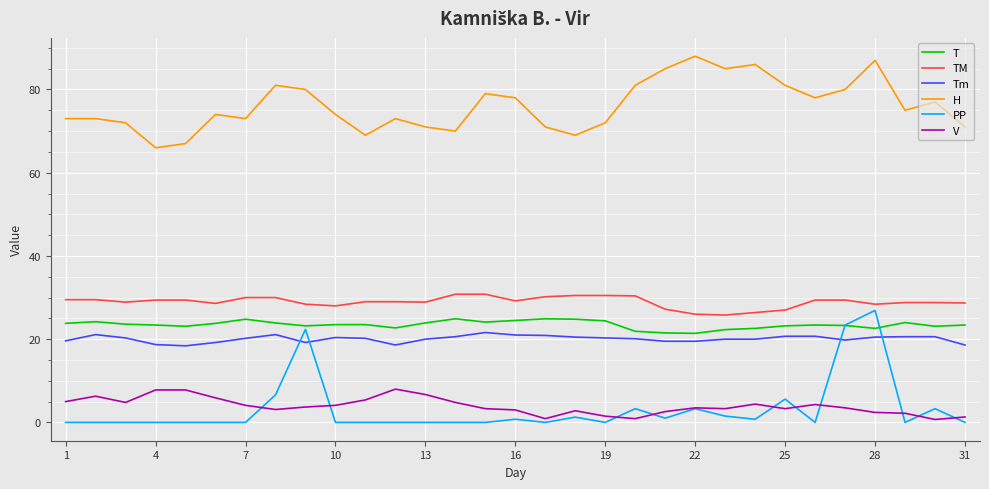

True or false: H and Tm cross at least once.

False